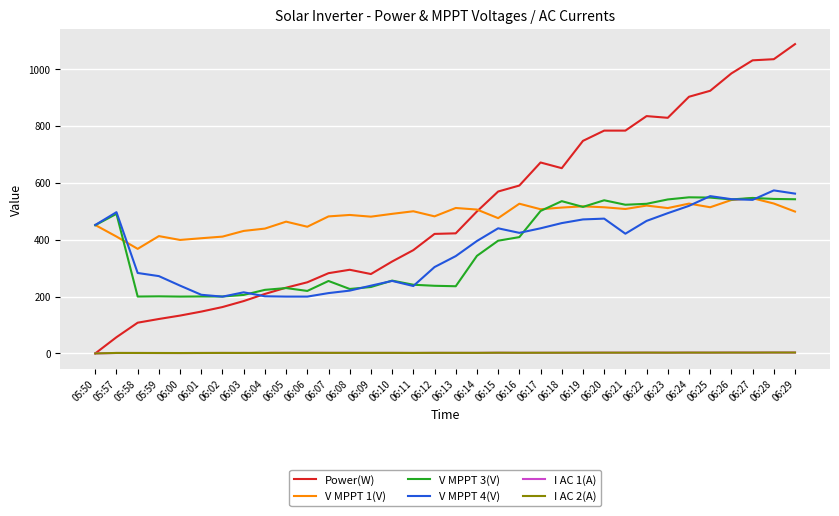

The value of V MPPT 3(V) at 06:17 is 500.6. True or false?

True